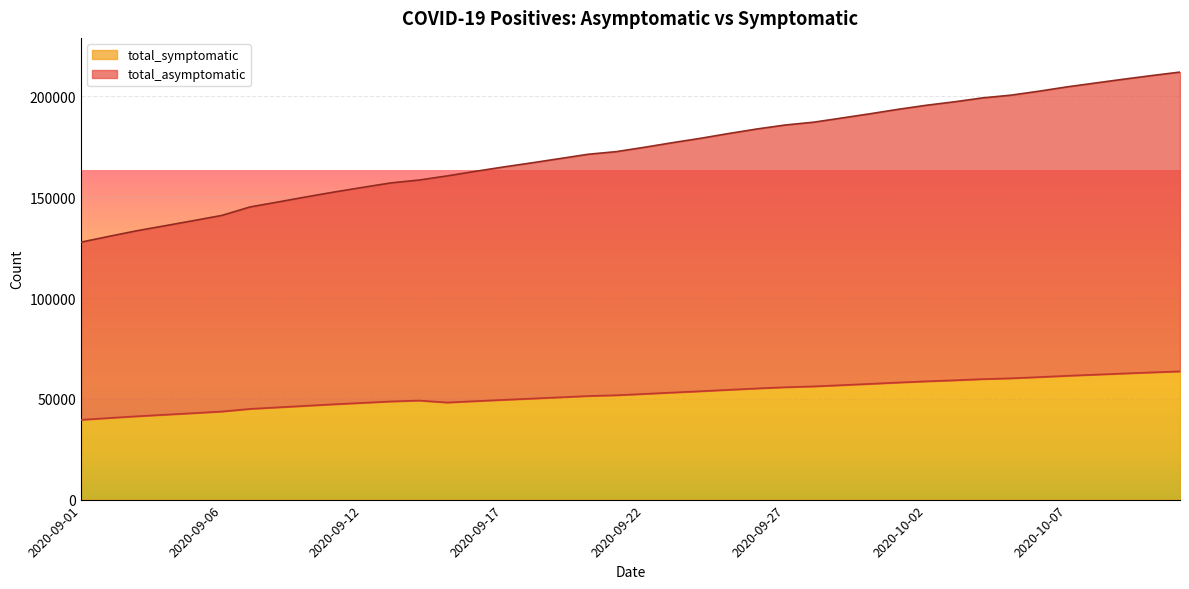

What is the label of the 18th point from the left?

2020-09-19